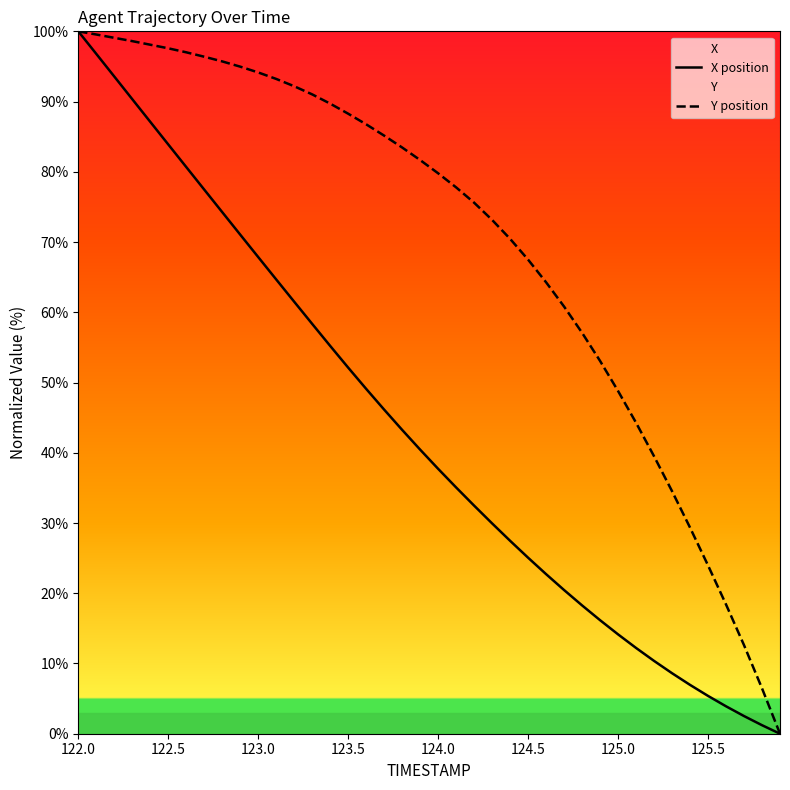

List the series in order of their overall mean, highest first.

Y position, X position